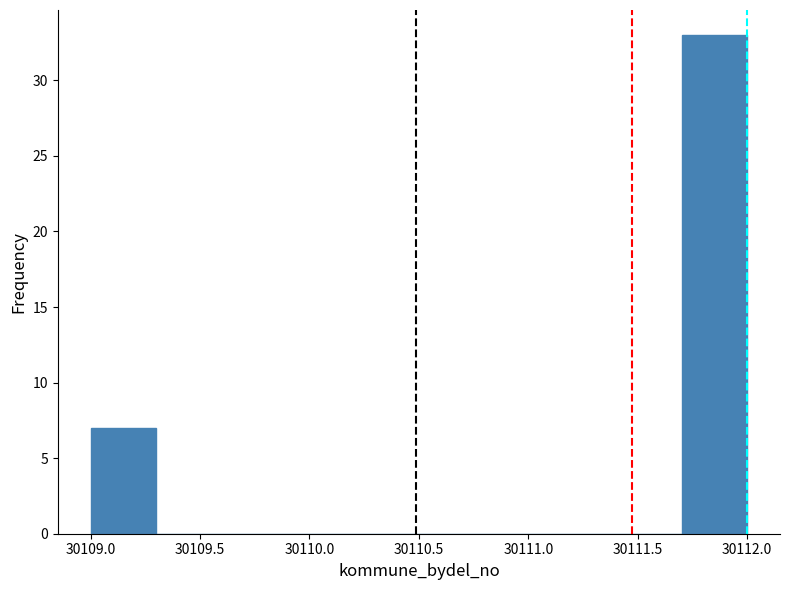

Reading left to right, transcribe this chart: for each bar, give the range it covers on the x-axis and its height. The values are not printed on the chart, so give them approximately, as read against the axis.

30109.0 to 30109.3: 7
30109.3 to 30109.6: 0
30109.6 to 30109.9: 0
30109.9 to 30110.2: 0
30110.2 to 30110.5: 0
30110.5 to 30110.8: 0
30110.8 to 30111.1: 0
30111.1 to 30111.4: 0
30111.4 to 30111.7: 0
30111.7 to 30112.0: 33